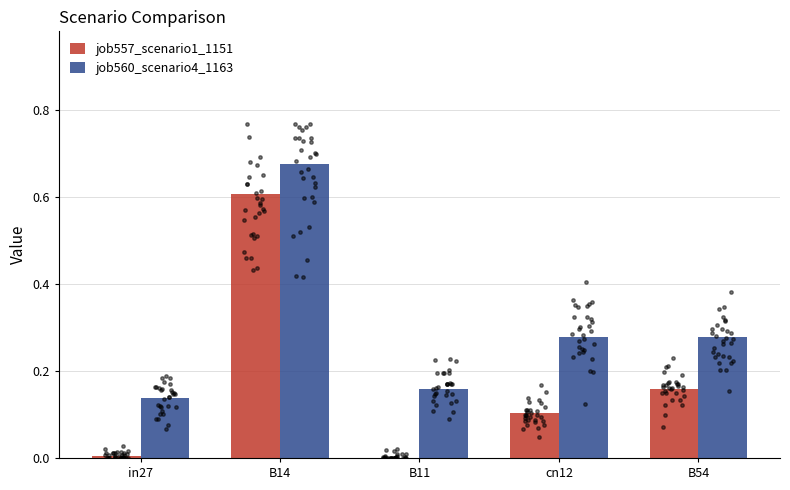

Which series reaches the maximum Y coordinate?

job560_scenario4_1163